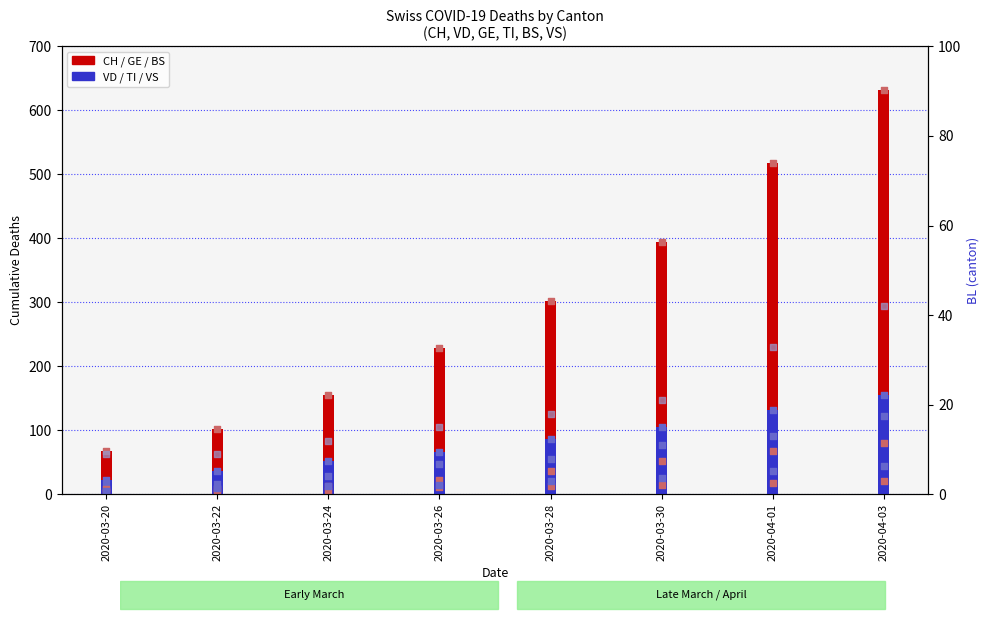

At which category is the sum across all series the highest?

2020-04-03